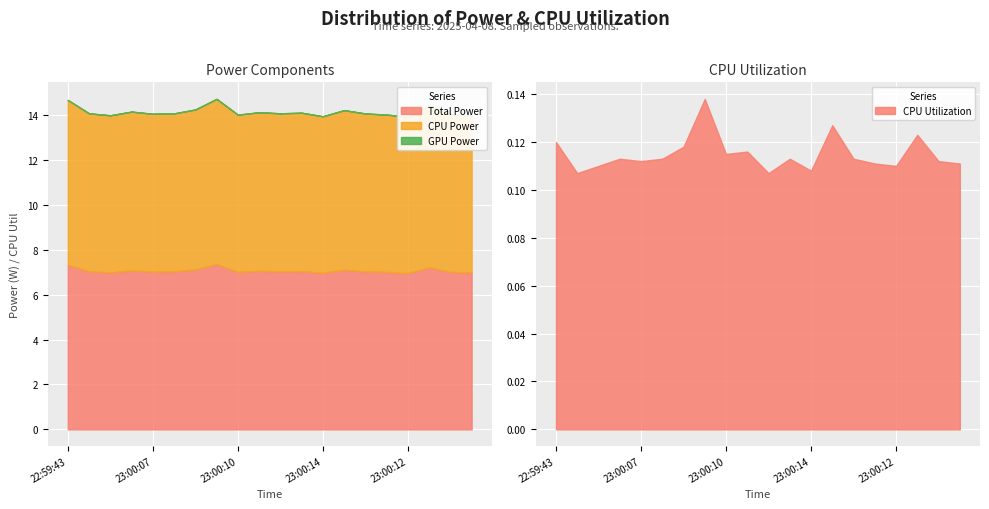

True or false: Total Power and CPU Power cross at least once.

False